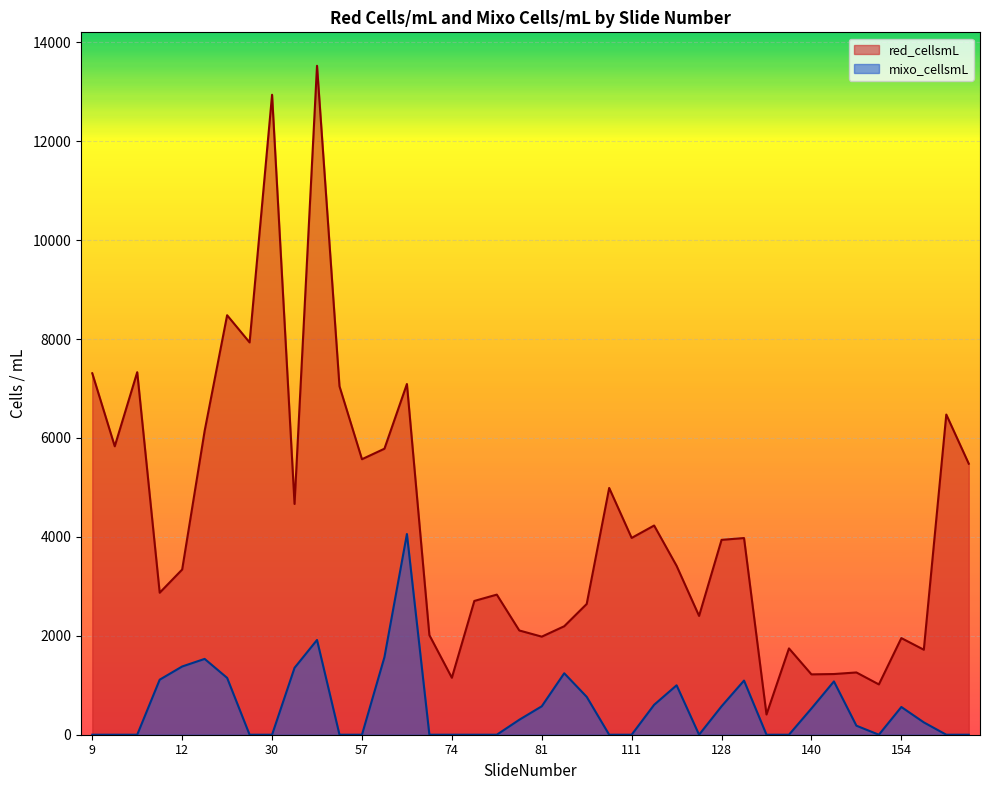

At how many categories does at least one series exceed 1985?

30